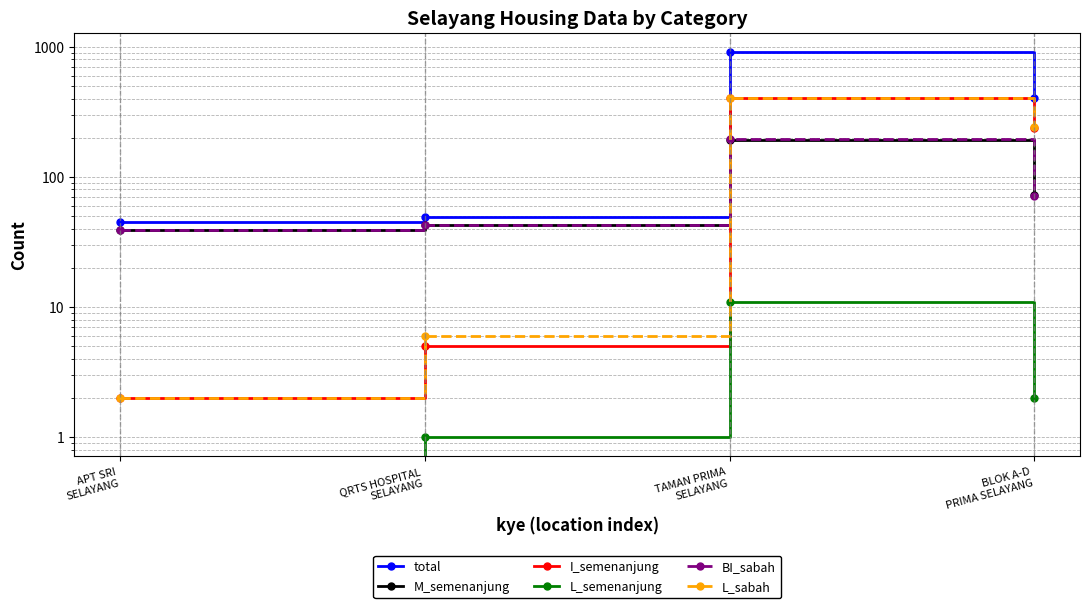

At APT SRI
SELAYANG, list the series in order from smallest to largest.

L_semenanjung, I_semenanjung, L_sabah, M_semenanjung, BI_sabah, total